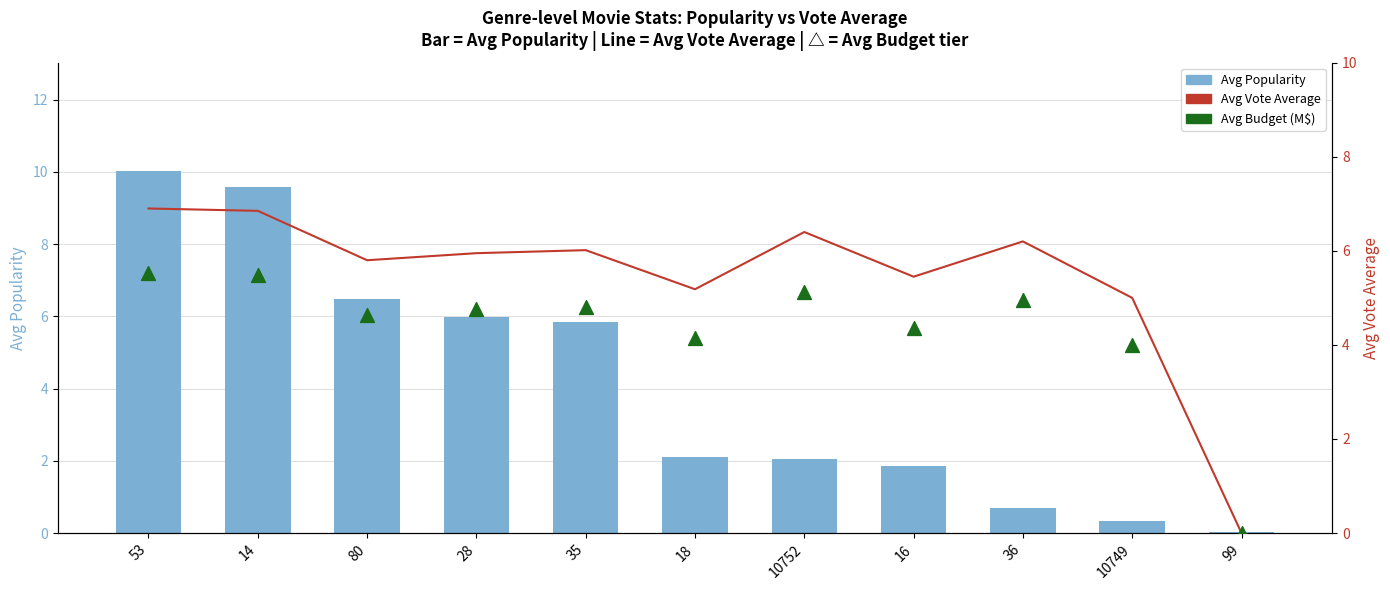

Which series contains the lowest Y value?

Avg Vote